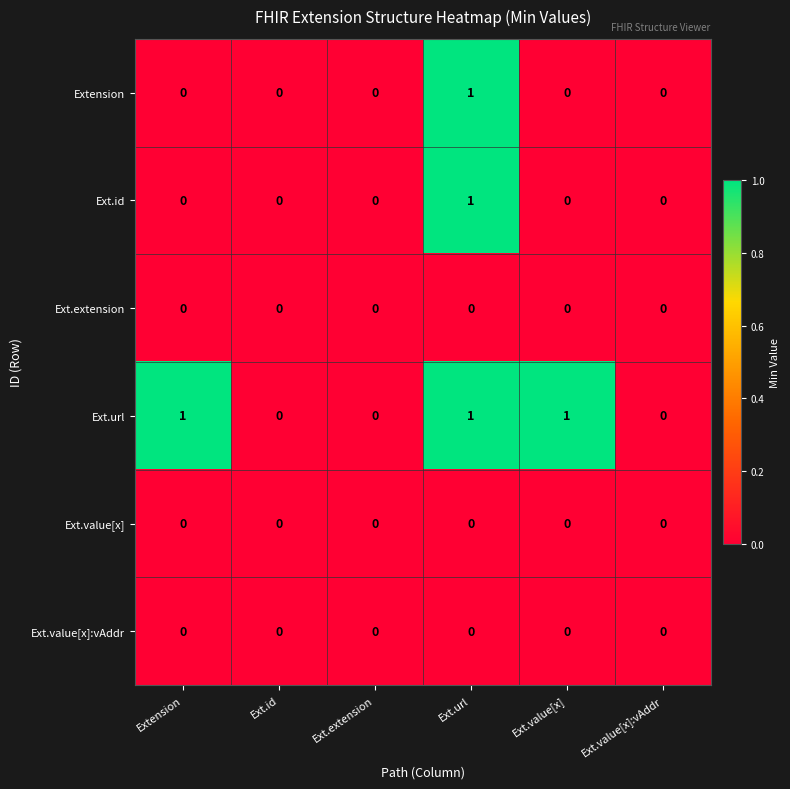

Which series has the largest total across all categories?

Ext.url